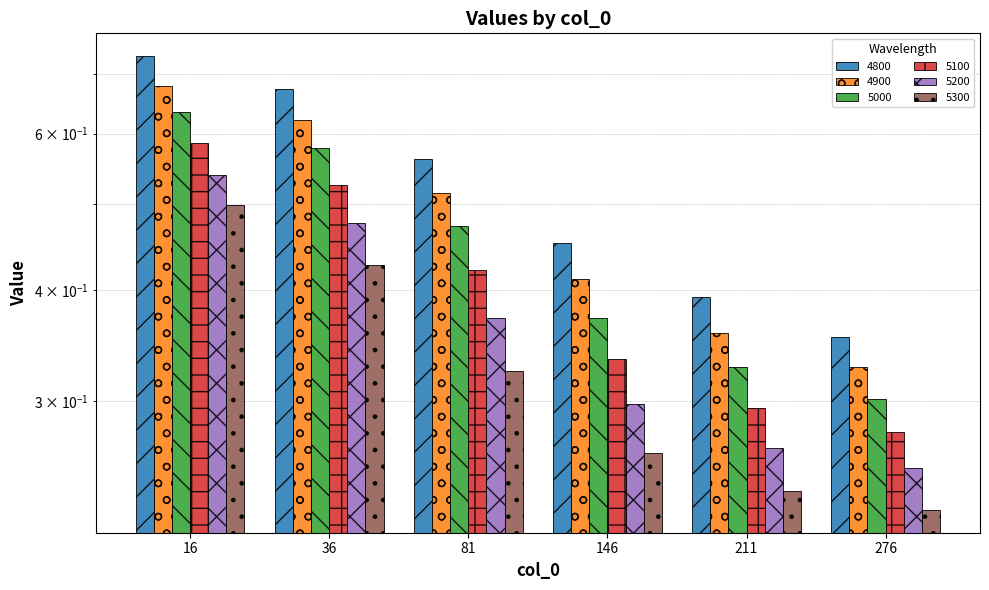

Reading left to right, list all the values displayed in this chart.

4800: 0.7	0.7	0.6	0.5	0.4	0.4
4900: 0.7	0.6	0.5	0.4	0.4	0.3
5000: 0.6	0.6	0.5	0.4	0.3	0.3
5100: 0.6	0.5	0.4	0.3	0.3	0.3
5200: 0.5	0.5	0.4	0.3	0.3	0.3
5300: 0.5	0.4	0.3	0.3	0.2	0.2